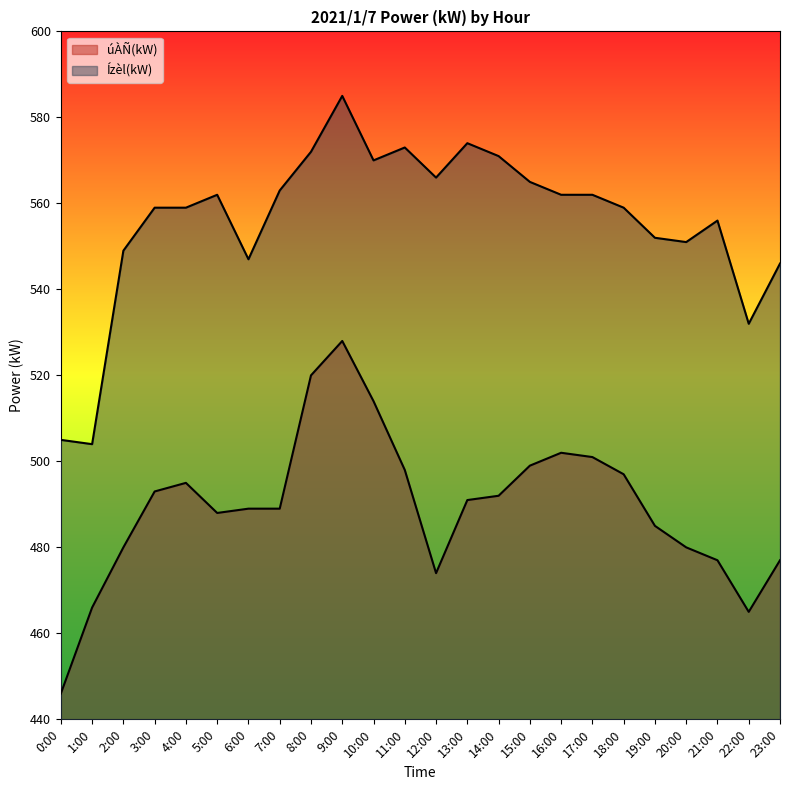

The úÀÑ(kW) series shows 189 at 9:00. True or false?

False